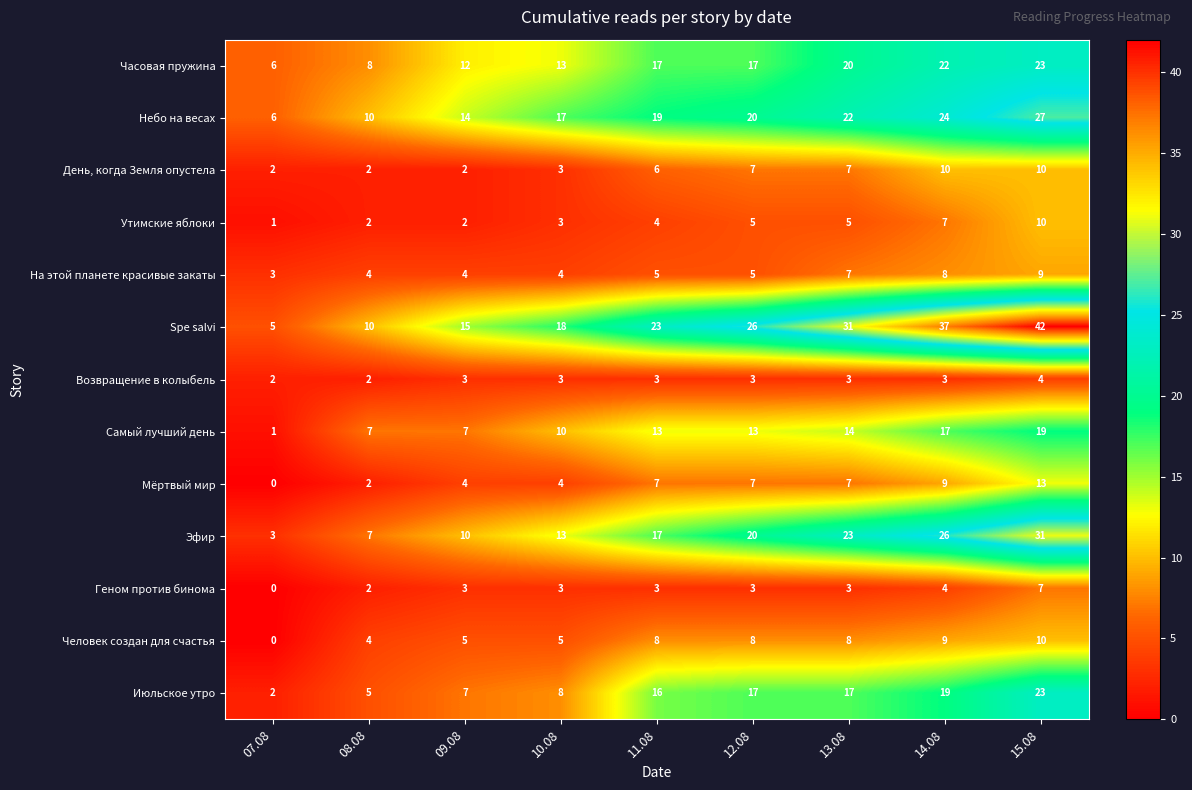

Rank the categories by Небо на весах value from highest to lowest.

15.08, 14.08, 13.08, 12.08, 11.08, 10.08, 09.08, 08.08, 07.08